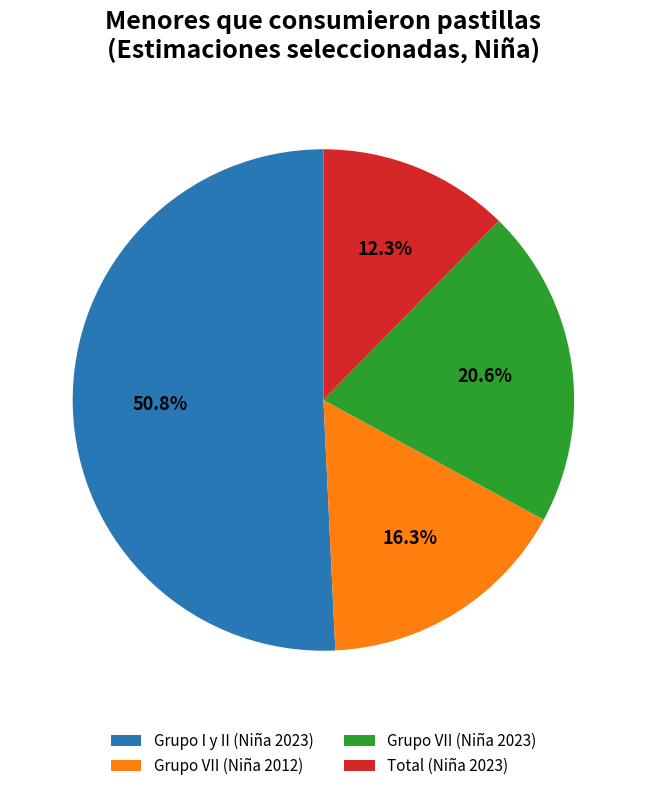

How much of the chart is everything except Grupo VII (Niña 2012)?

83.7%